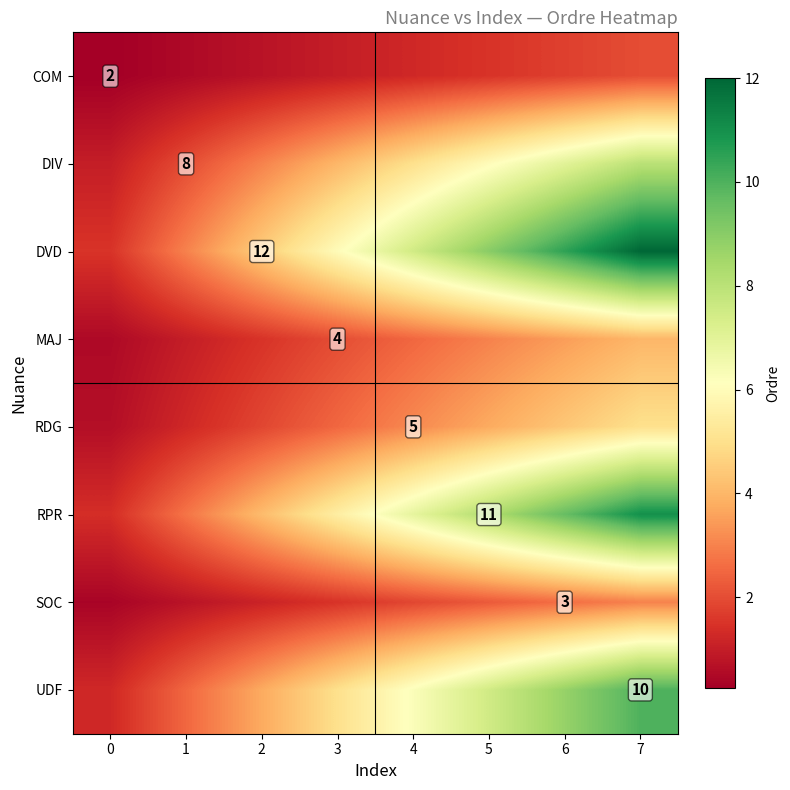

Is the value of RPR at 2 greater than the value of DIV at 5?

No